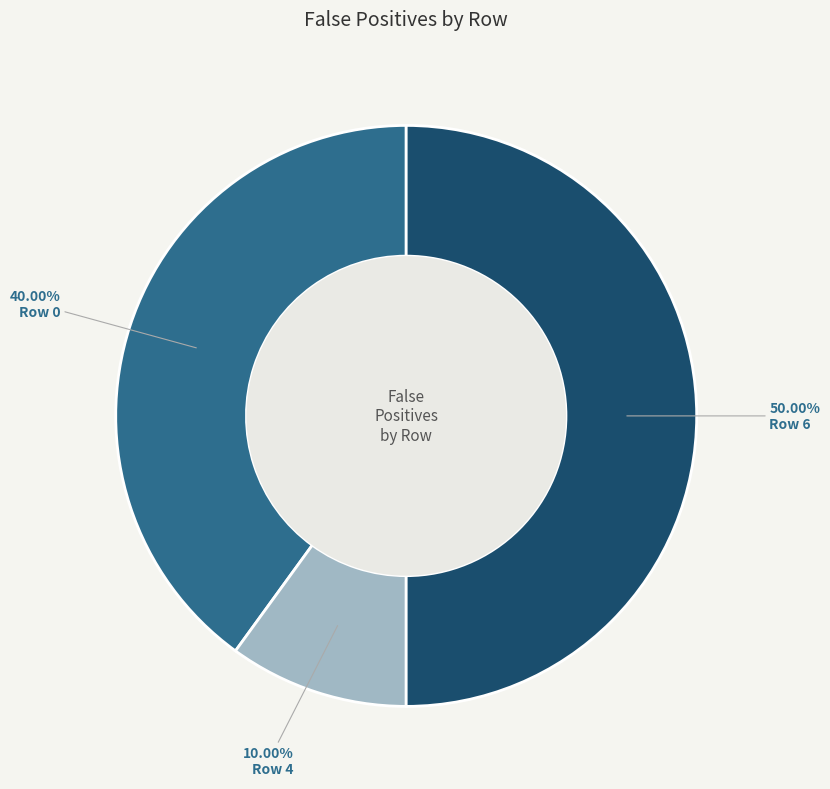

How much of the chart is everything except Row 6?

50.0%